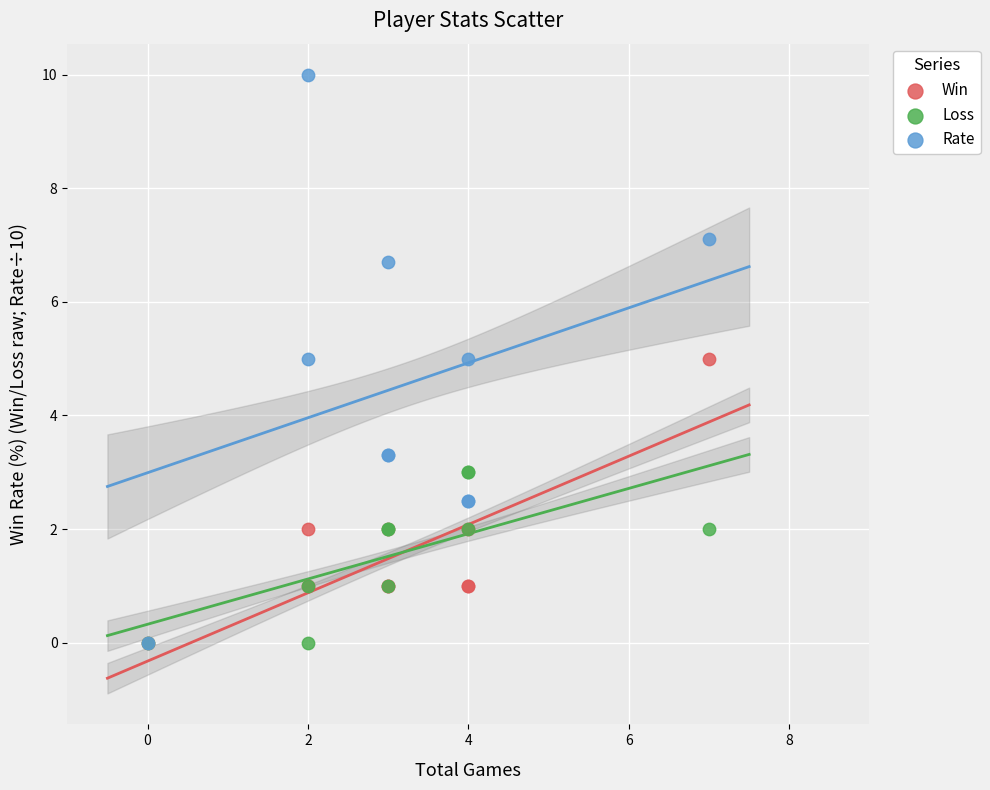

Which series reaches the maximum Y coordinate?

Rate